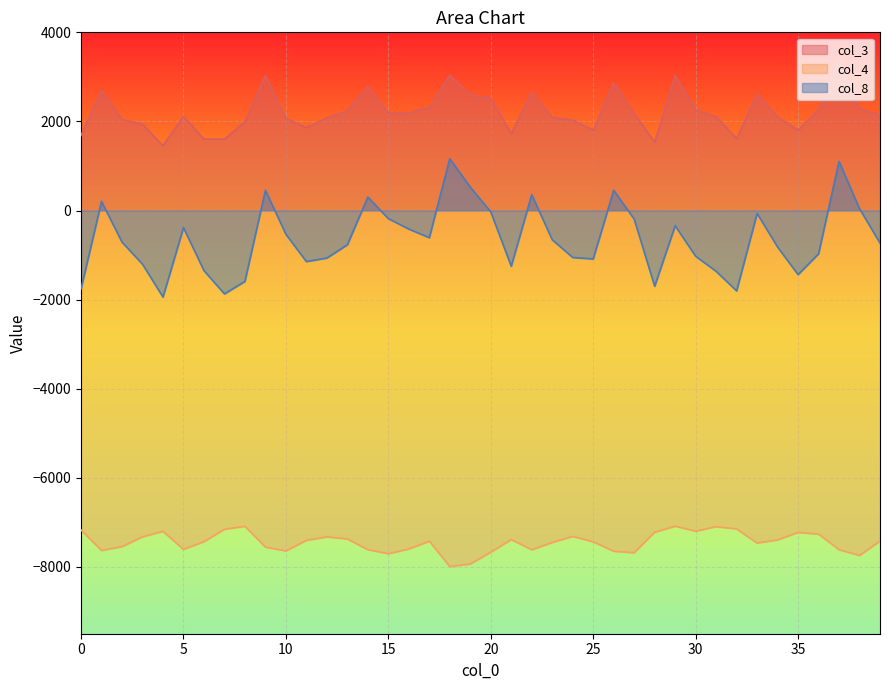

Which series has the largest total across all categories?

col_3